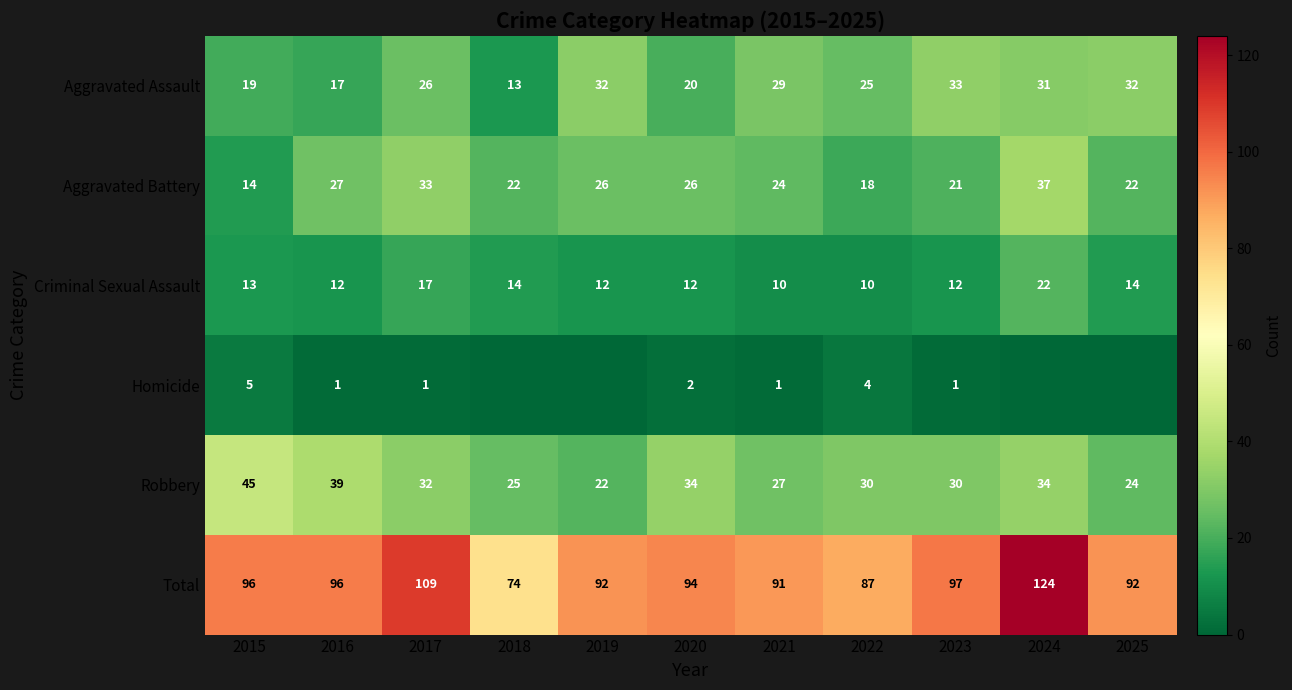

Is it true that Robbery equals 37 at 2021?

False